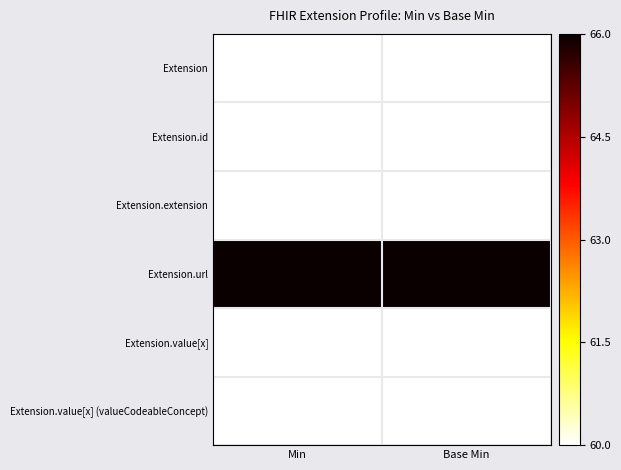

Reading right to left, transcribe all the data shown in this chart.

Extension: Base Min=60	Min=60
Extension.id: Base Min=60	Min=60
Extension.extension: Base Min=60	Min=60
Extension.url: Base Min=66	Min=66
Extension.value[x]: Base Min=60	Min=60
Extension.value[x] (valueCodeableConcept): Base Min=60	Min=60